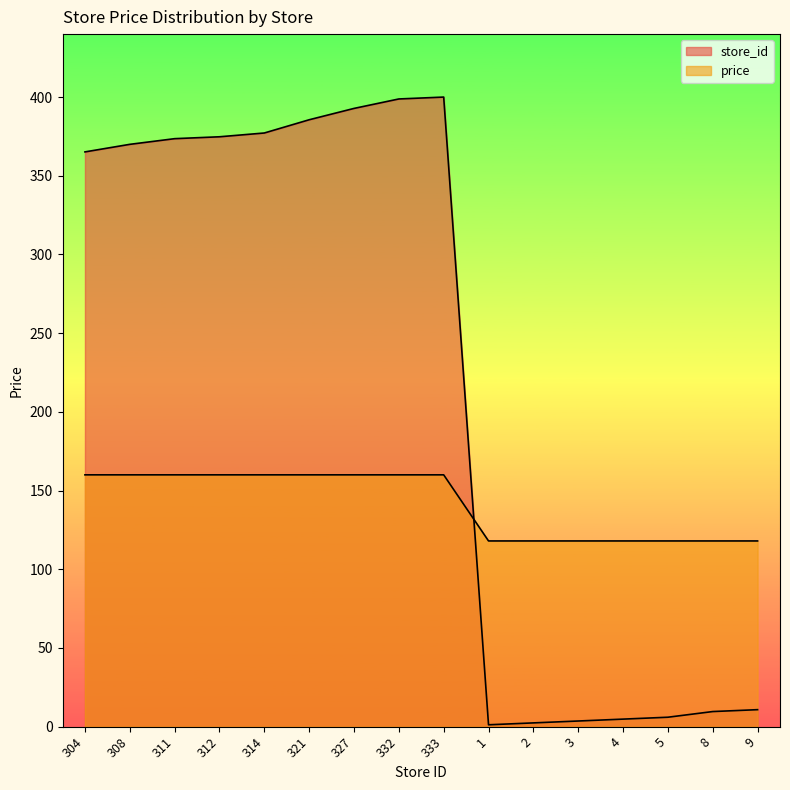

After their last crossing, which series has the higher values: store_id or price?

price